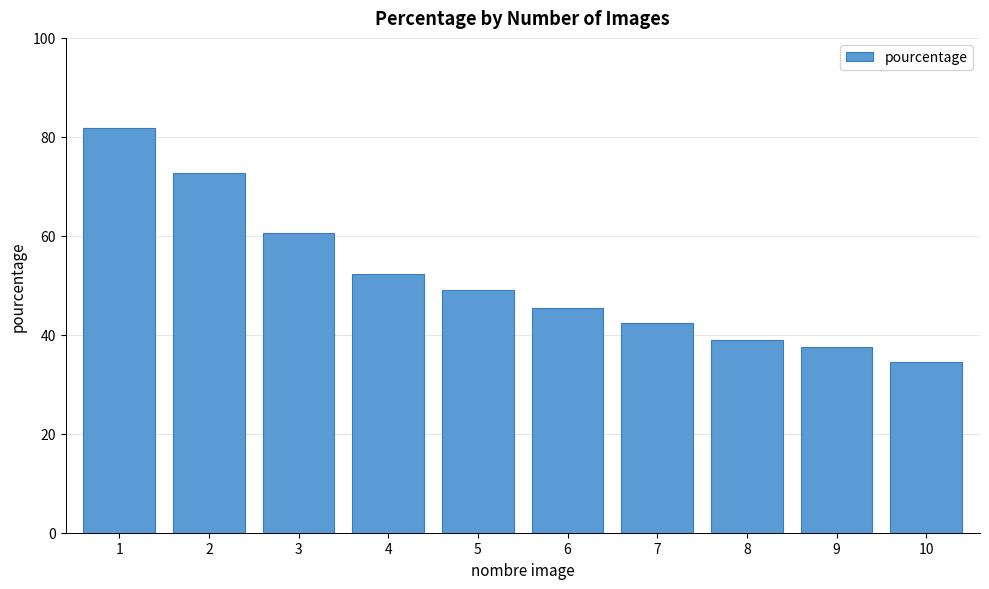

Reading left to right, what are all the values shown in this chart?

81.8	72.7	60.6	52.3	49.1	45.5	42.4	39.0	37.5	34.5